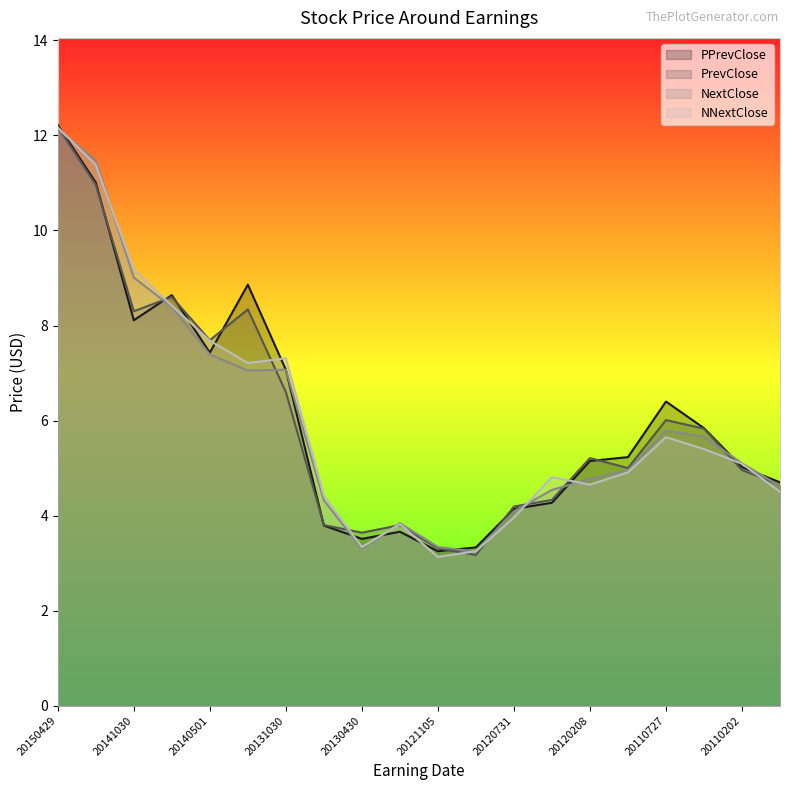

What value does the NNextClose series have at 20150204?

11.4